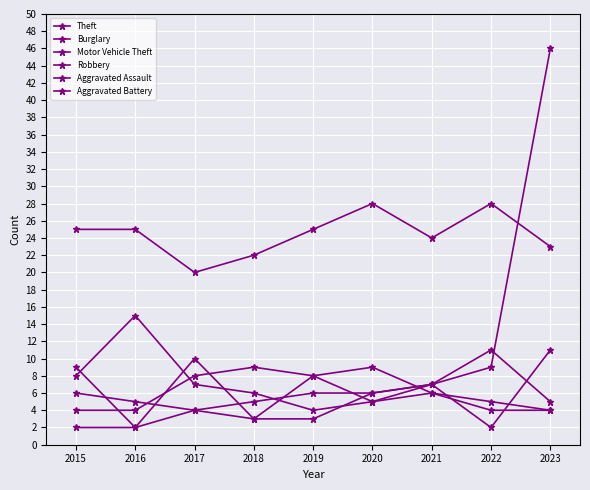

How many data points does each series have?

9